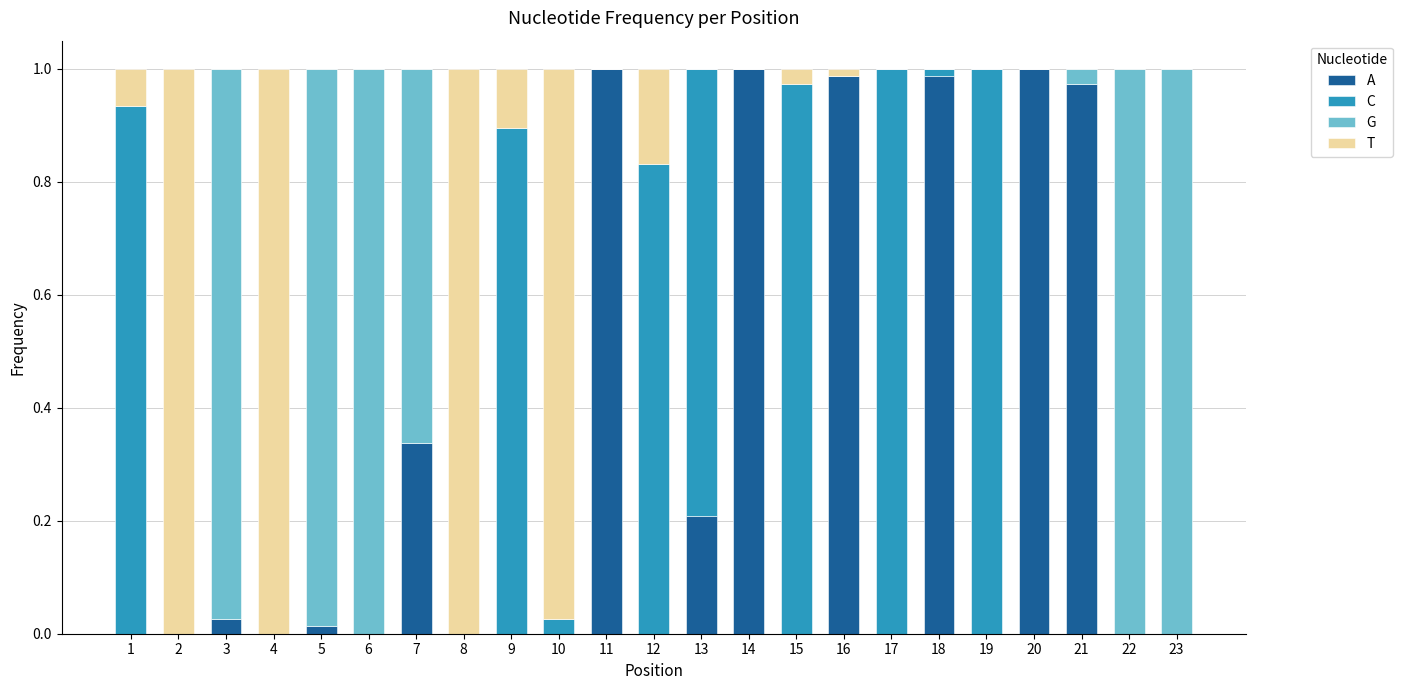

What is the sum of all A values?

6.5